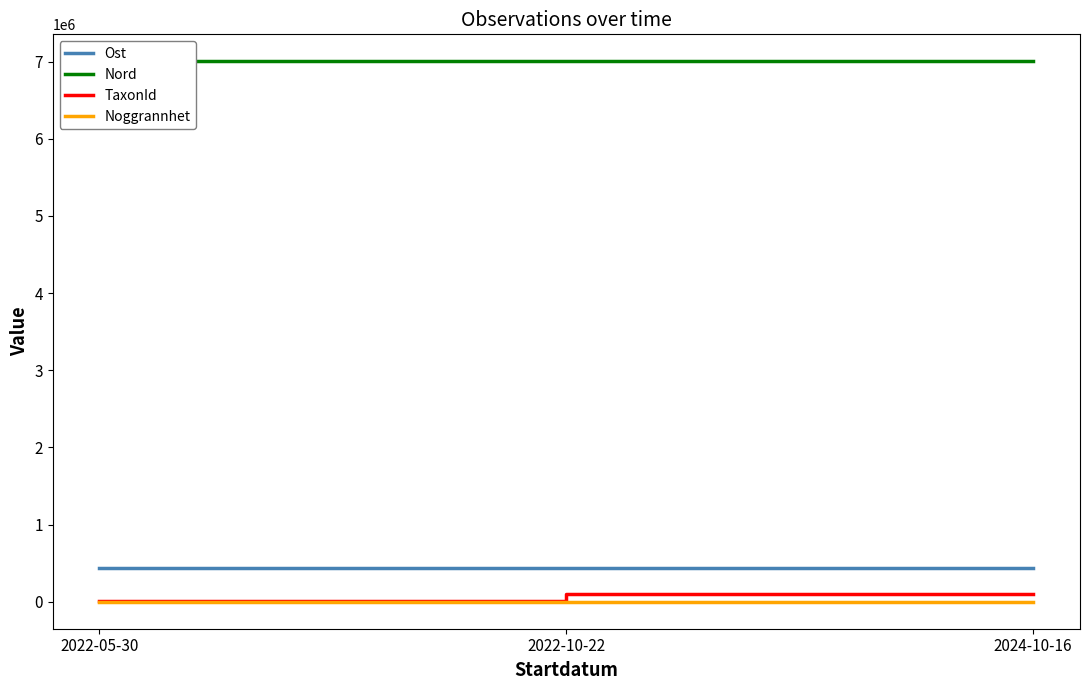

List the series in order of their peak value, lowest first.

Noggrannhet, TaxonId, Ost, Nord